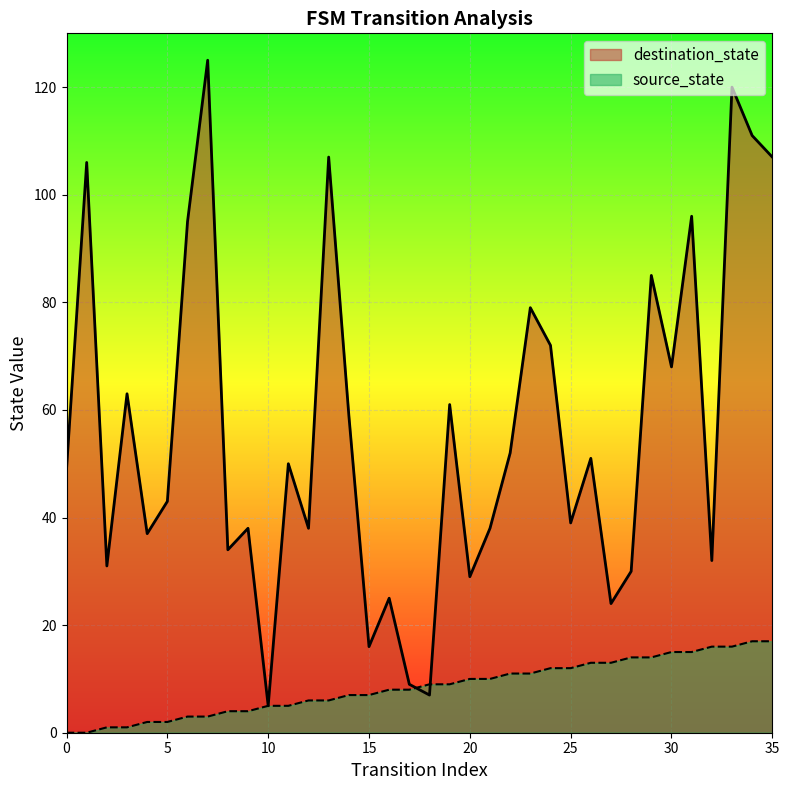

What is the value of the source_state point at the 15th from the left?

7